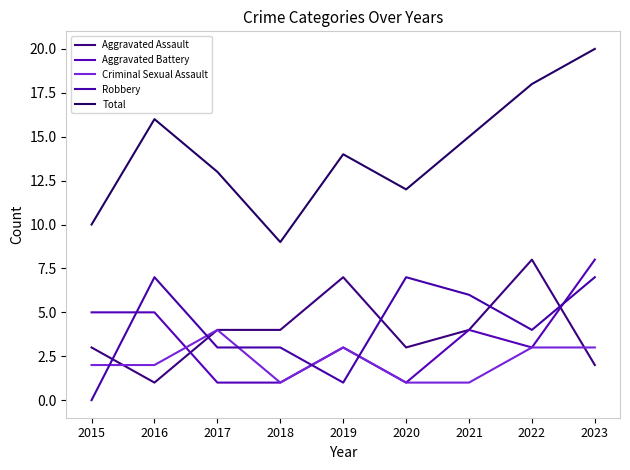

List the series in order of their peak value, lowest first.

Criminal Sexual Assault, Robbery, Aggravated Assault, Aggravated Battery, Total